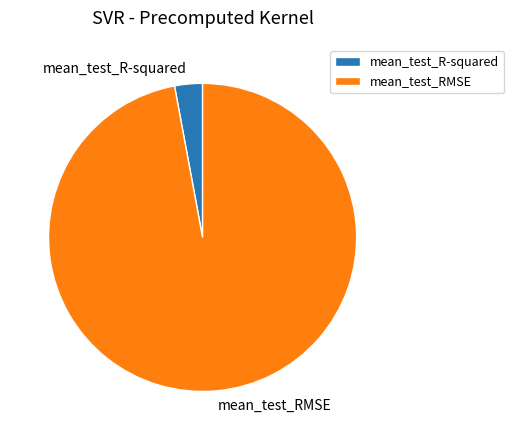

How many slices are in this pie chart?

2